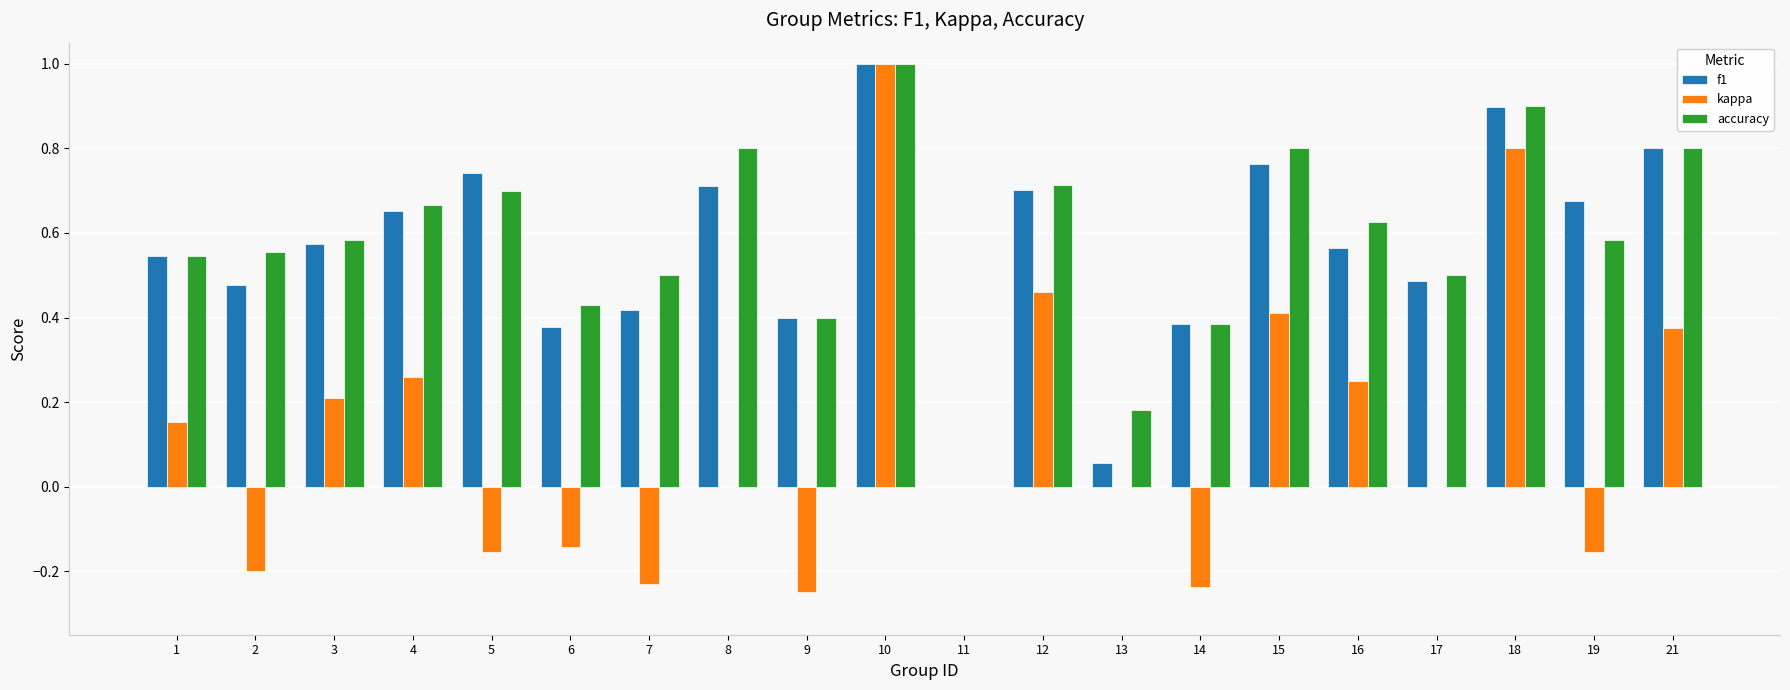

Between 1 and 14, which series saw the biggest shift?

kappa